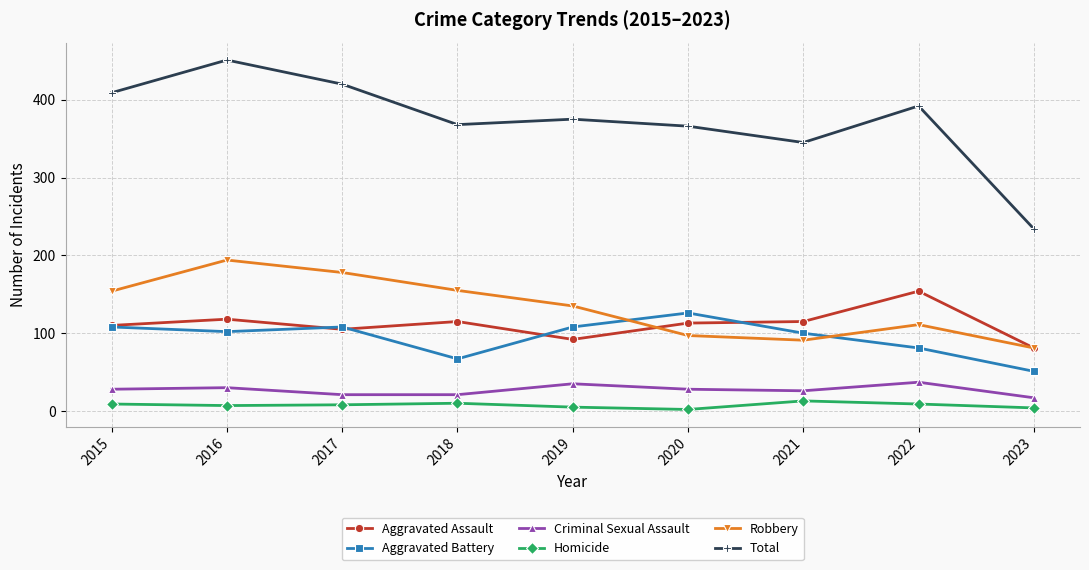

How many distinct data groups are displayed?

6